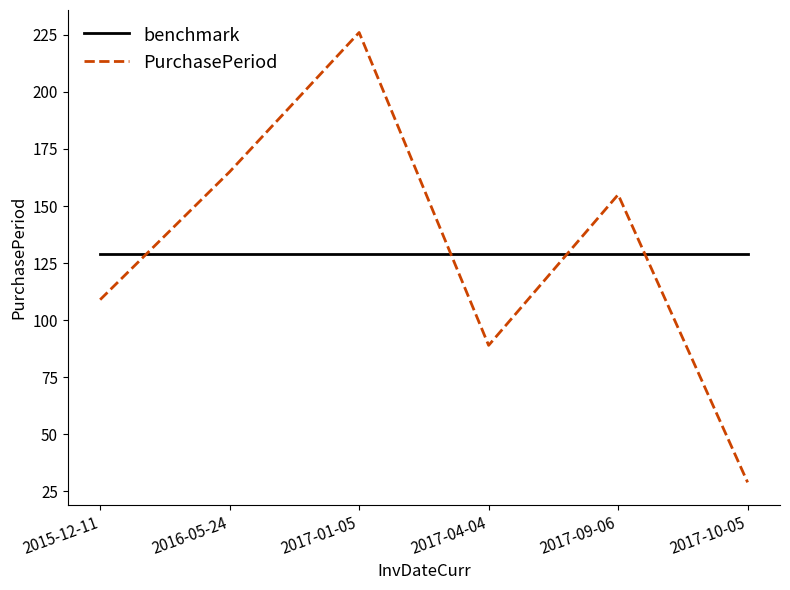

Which series changed the most between 2017-01-05 and 2017-10-05?

PurchasePeriod